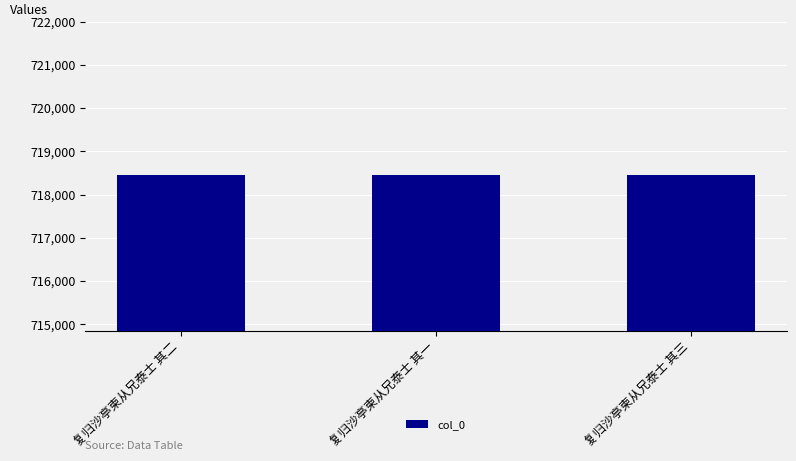

What is the greatest value displayed?

718442